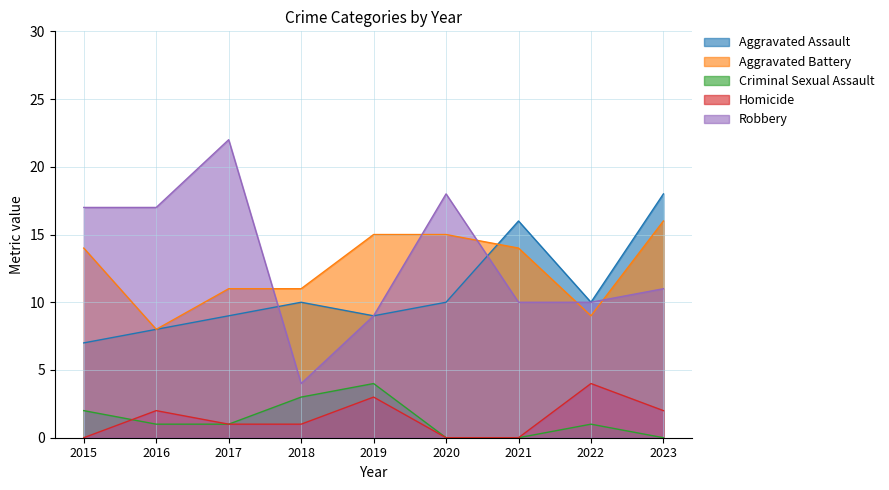

What is the sum of the Robbery values at 2016 and 2021?

27